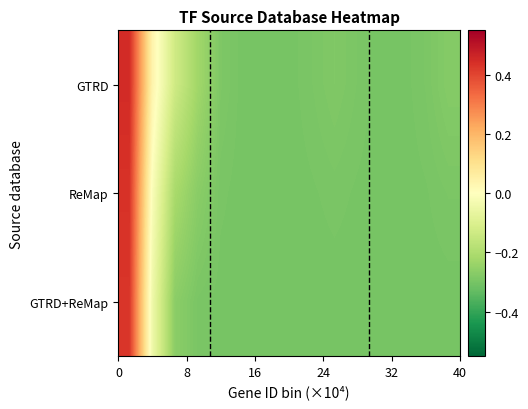

What is the smallest value displayed?

-0.3